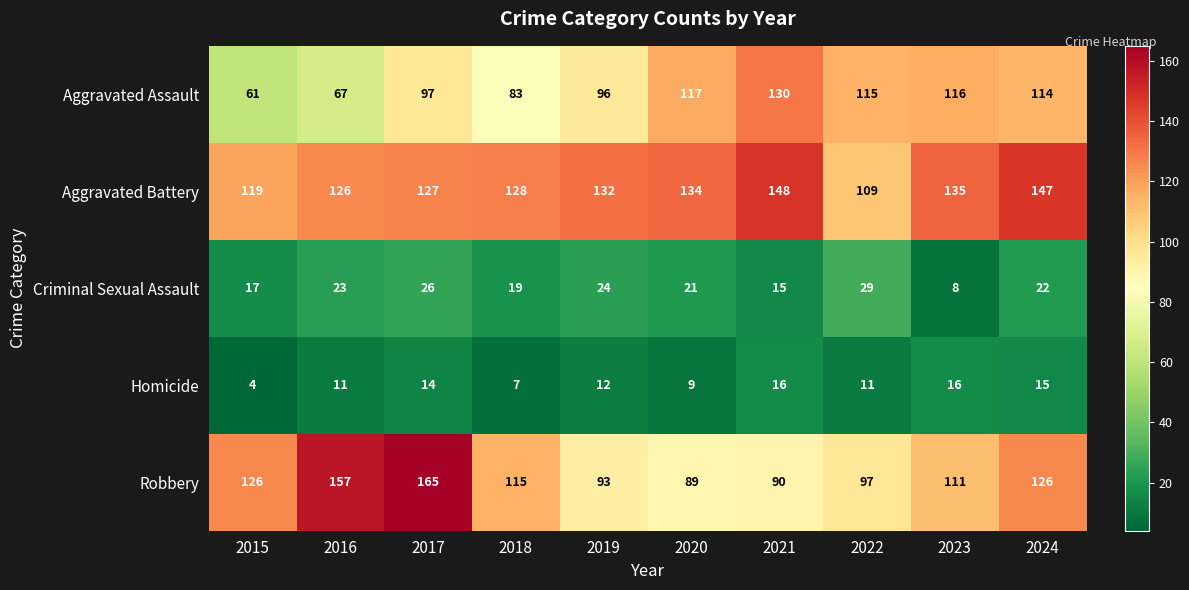

What is the sum of all Aggravated Battery values?

1305